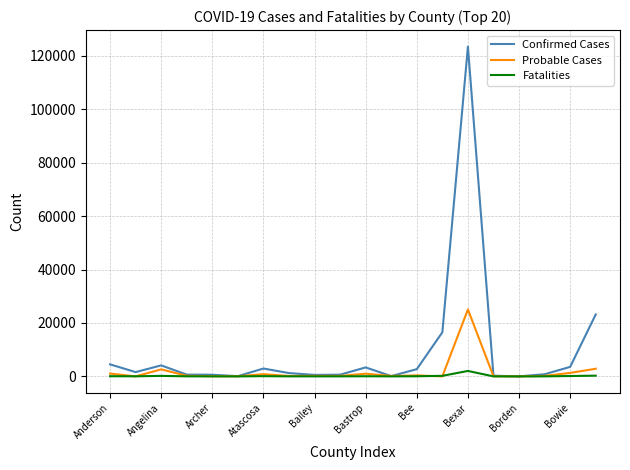

How many categories are shown in the chart?

20